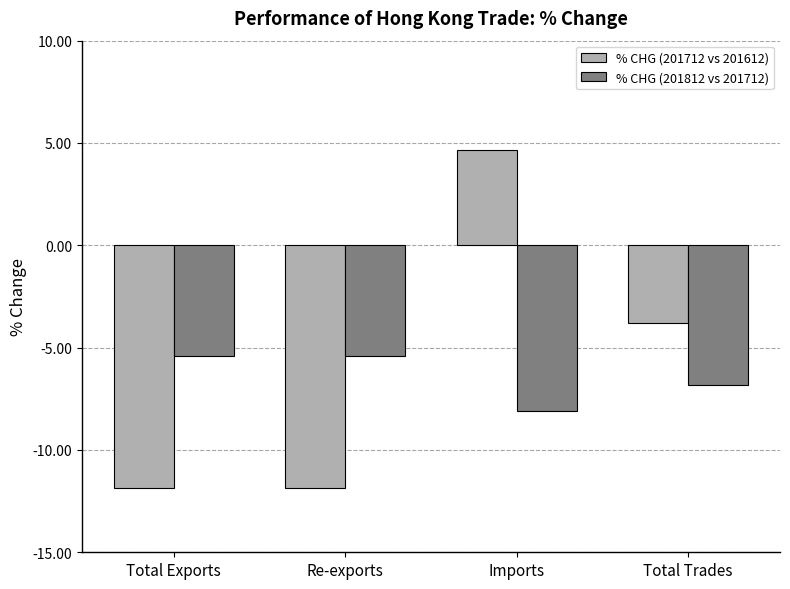

What are all the series names shown in the legend?

% CHG (201712 vs 201612), % CHG (201812 vs 201712)